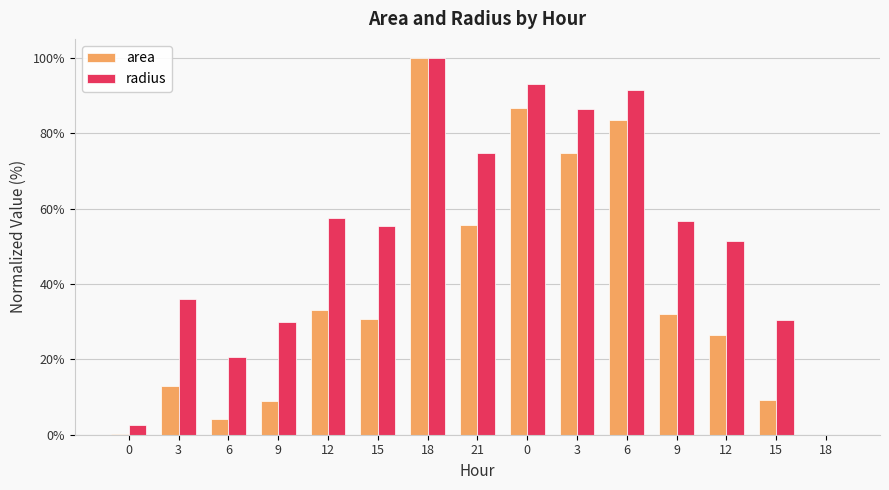

What is the difference between the maximum and minimum values in the area series?

100.0